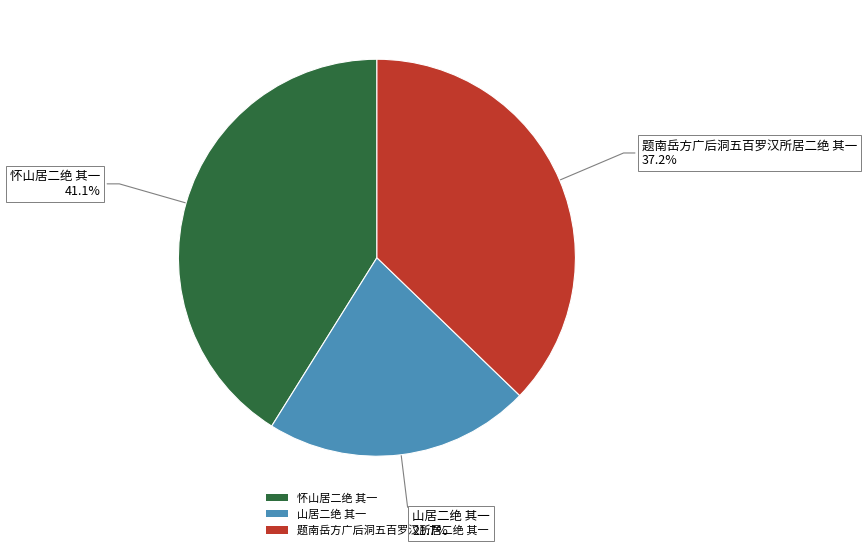

What is the ratio of the value at 山居二绝 其一 to the value at 怀山居二绝 其一?

0.5